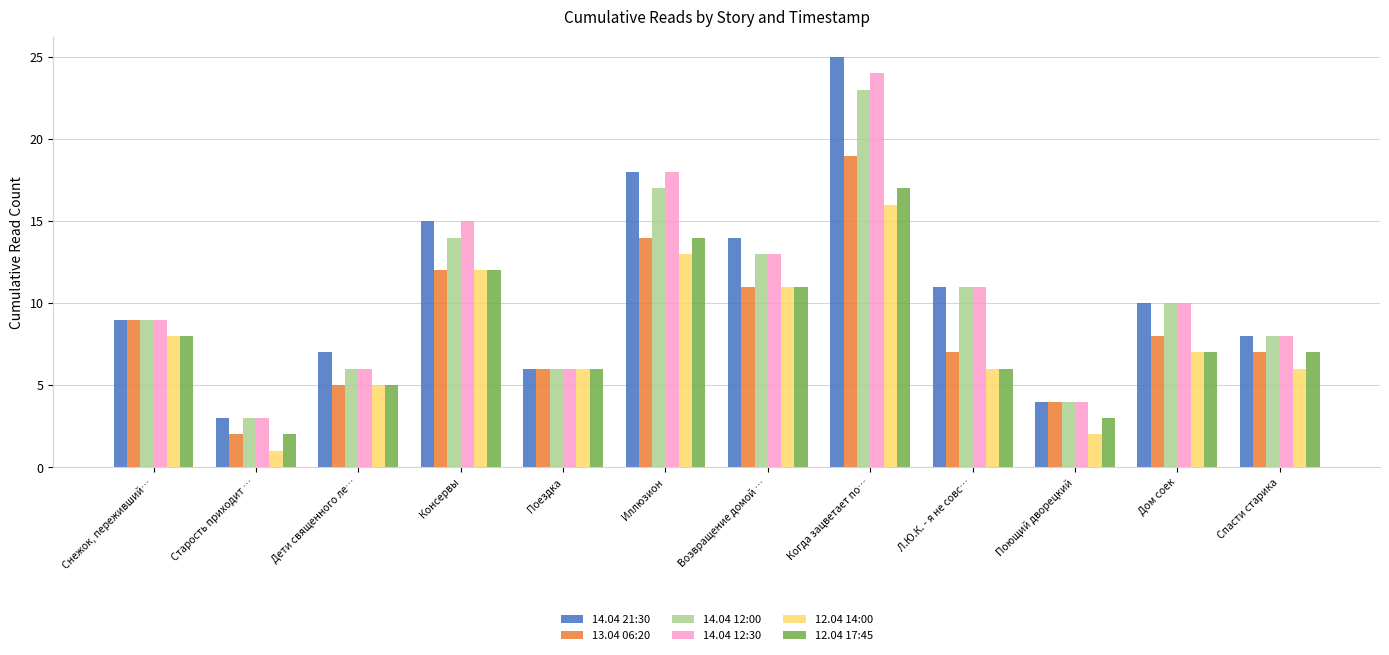

Rank the categories by 14.04 21:30 value from highest to lowest.

Когда зацветает по…, Иллюзион, Консервы, Возвращение домой …, Л.Ю.К. - я не совс…, Дом соек, Снежок, переживший…, Спасти старика, Дети священного ле…, Поездка, Поющий дворецкий, Старость приходит …